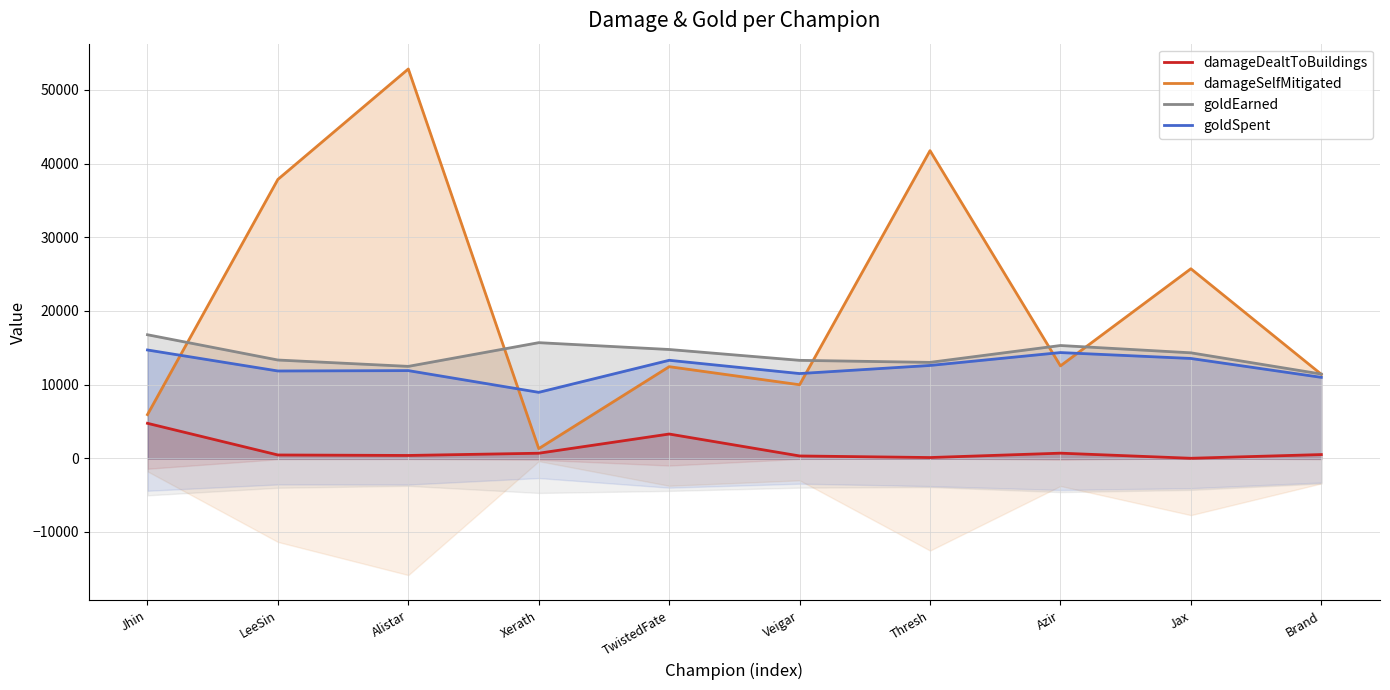

What is the difference between the damageDealtToBuildings values at Brand and Xerath?

181